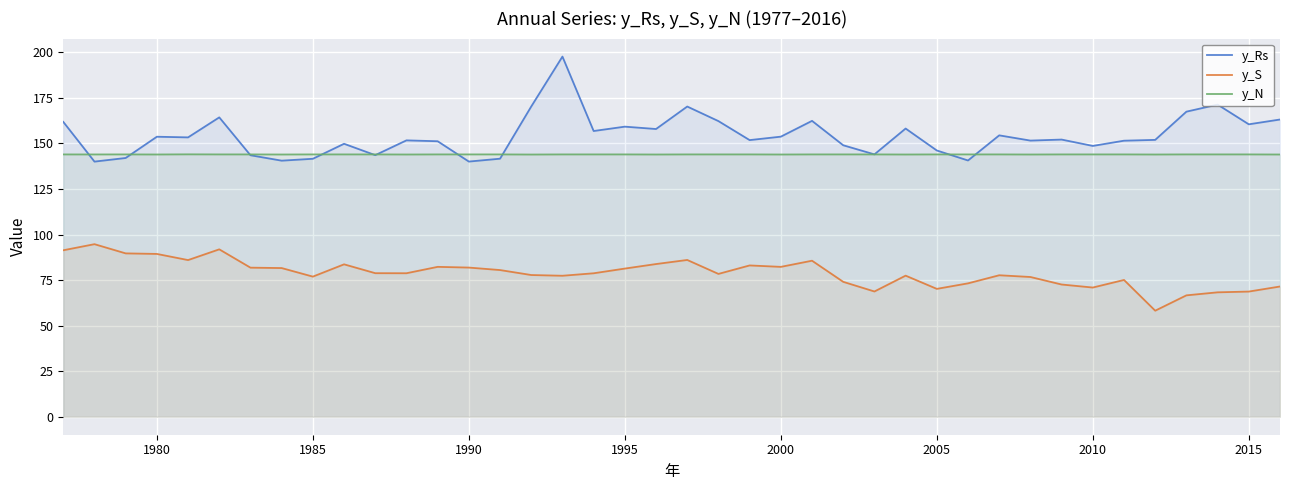

Which series has the largest total across all categories?

y_Rs